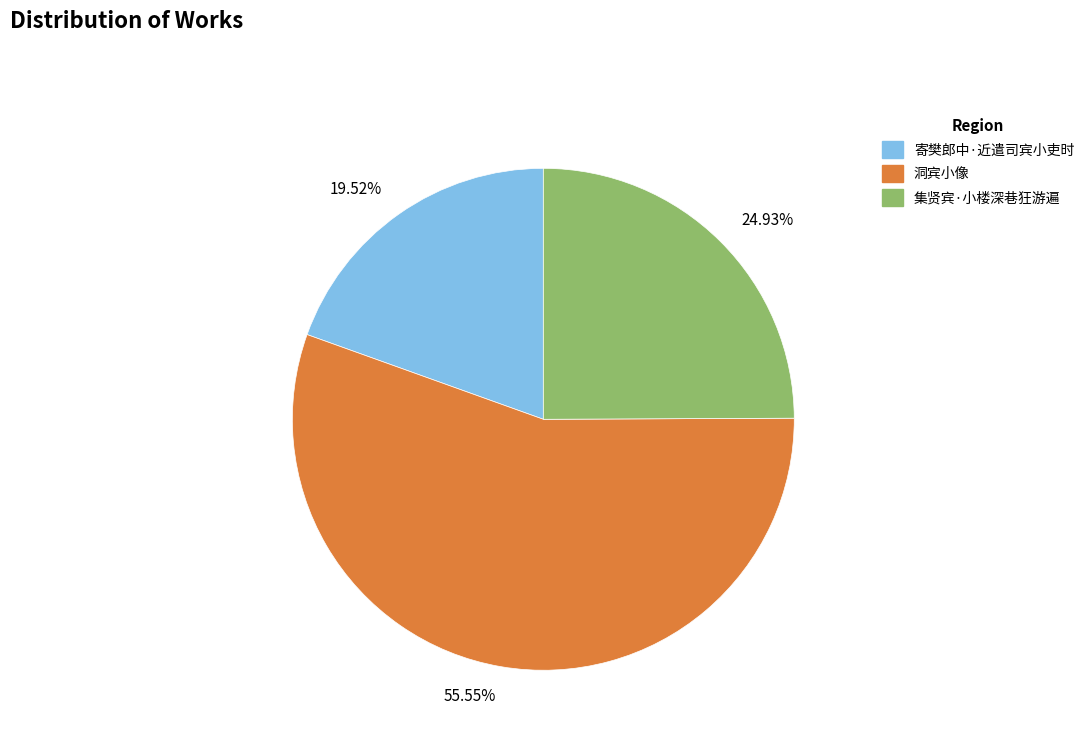

Approximately how many times larger is the value at 寄樊郎中·近遣司宾小吏时 compared to 洞宾小像?

0.4